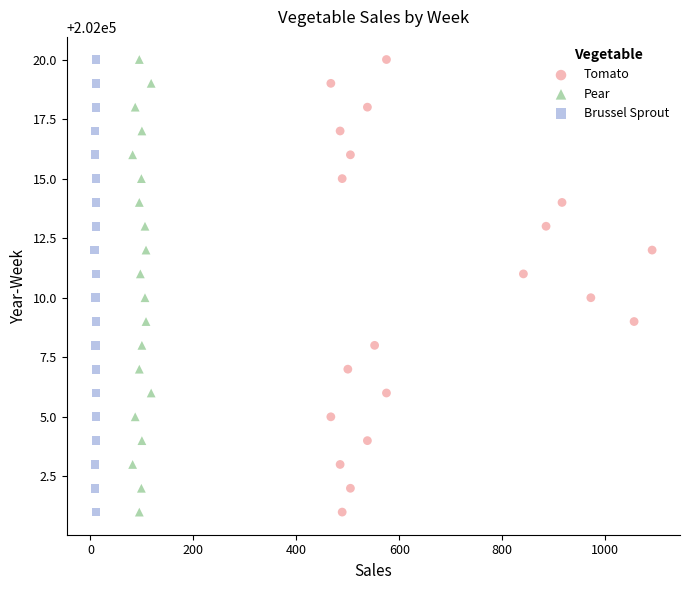

What are all the series names shown in the legend?

Tomato, Pear, Brussel Sprout